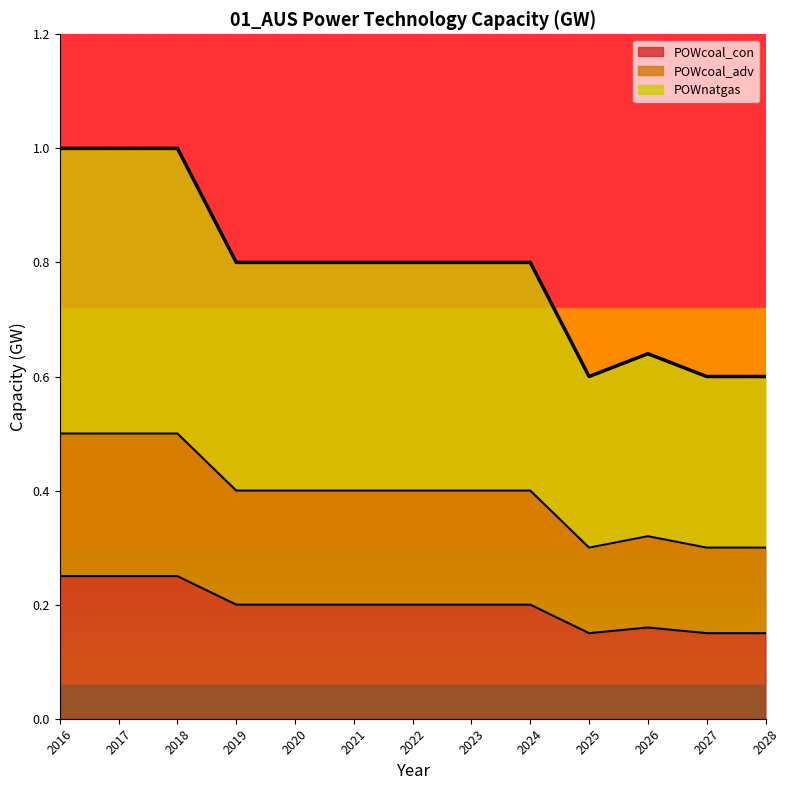

True or false: POWcoal_con has a value of 0.0 at 2025.

False